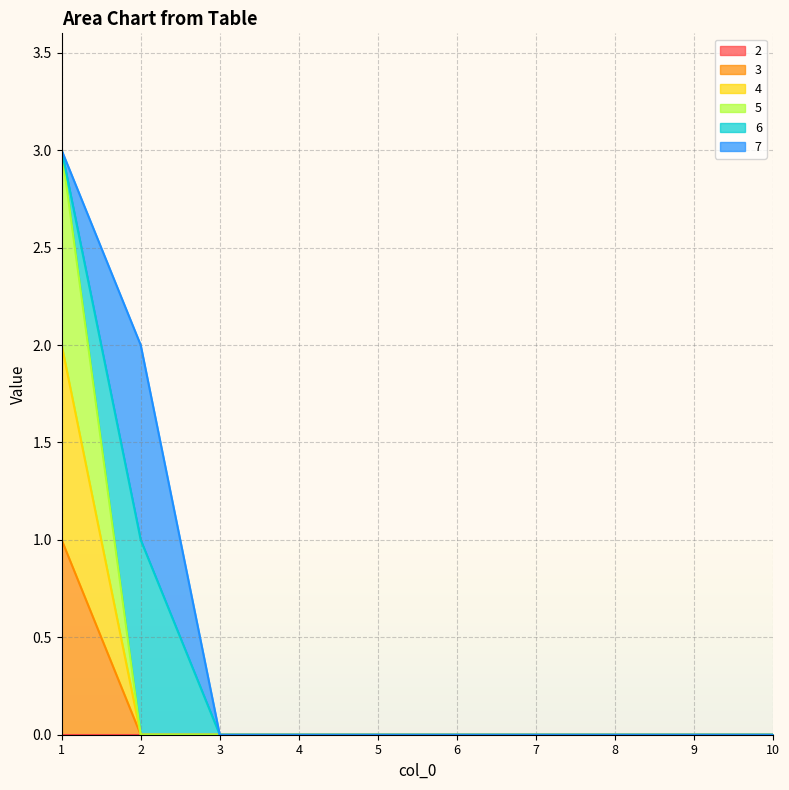

Which category has the highest value in the 4 series?

1